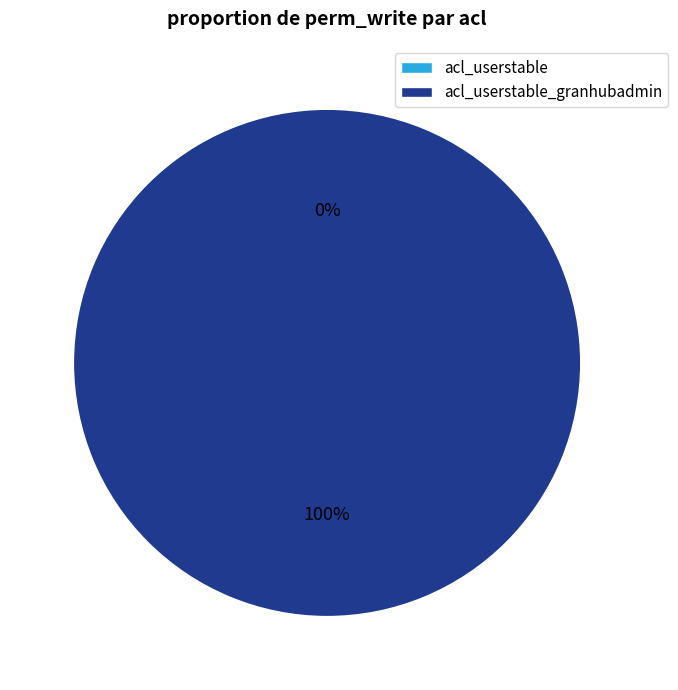

True or false: acl_userstable_granhubadmin accounts for 100% of the total.

True